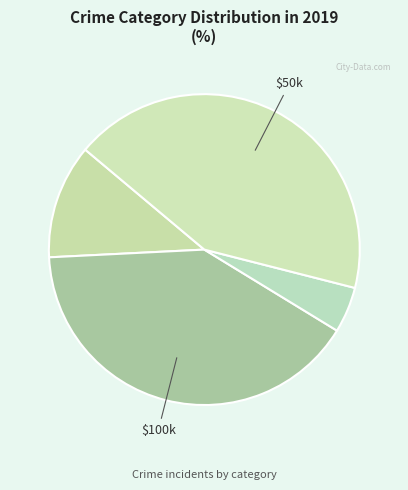

How many segments does this pie chart have?

4